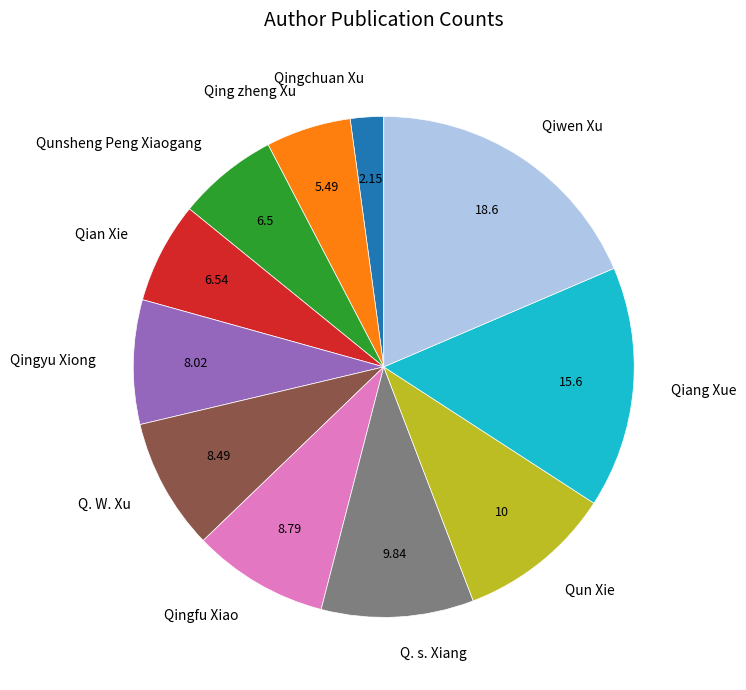

Which category has the smallest portion of the pie?

Qingchuan Xu